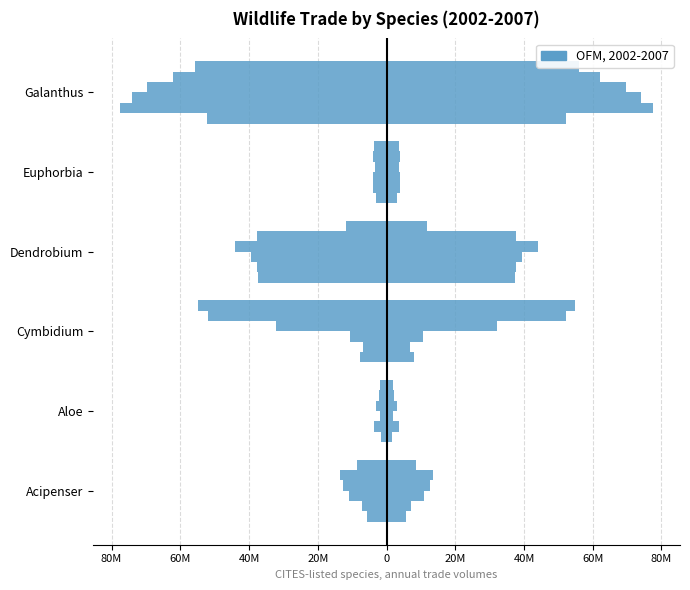

Where does the data first go above -5676013?

Aloe